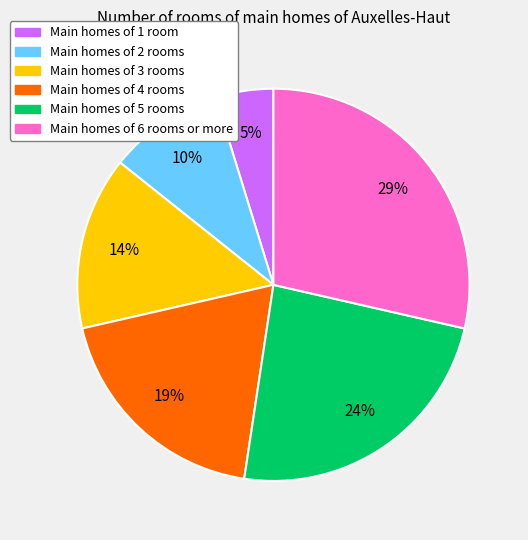

To the nearest percent, what is the difference between the largest and smallest slice percentages?

24%